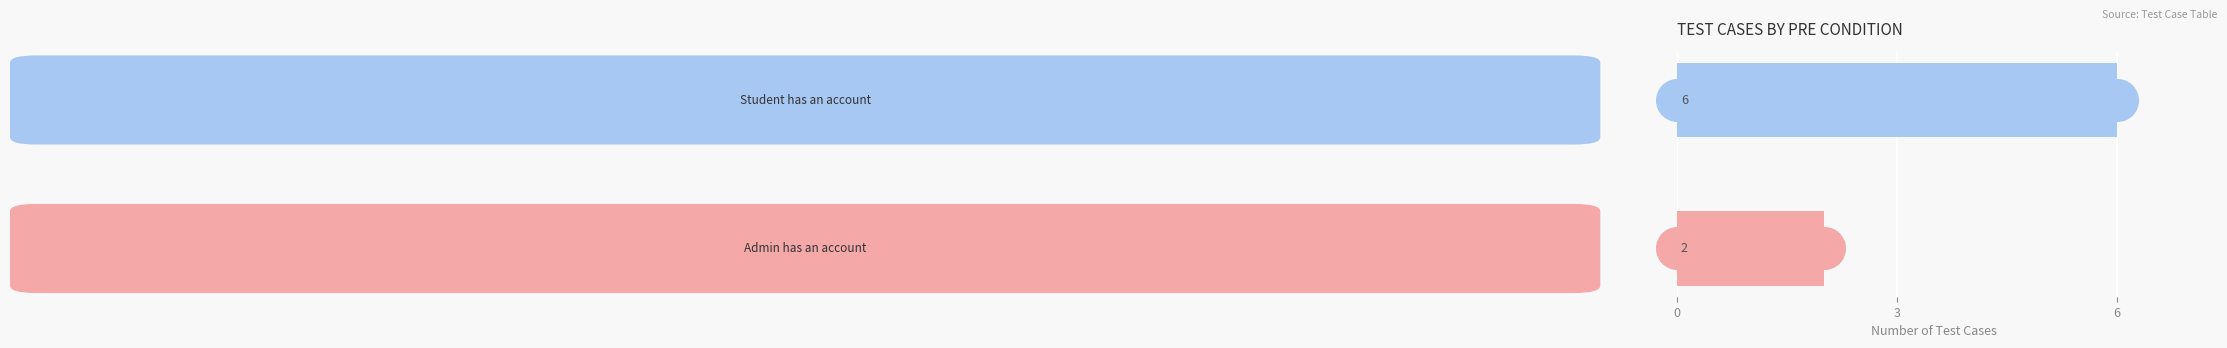

Between 0 and 3, which is larger?

3